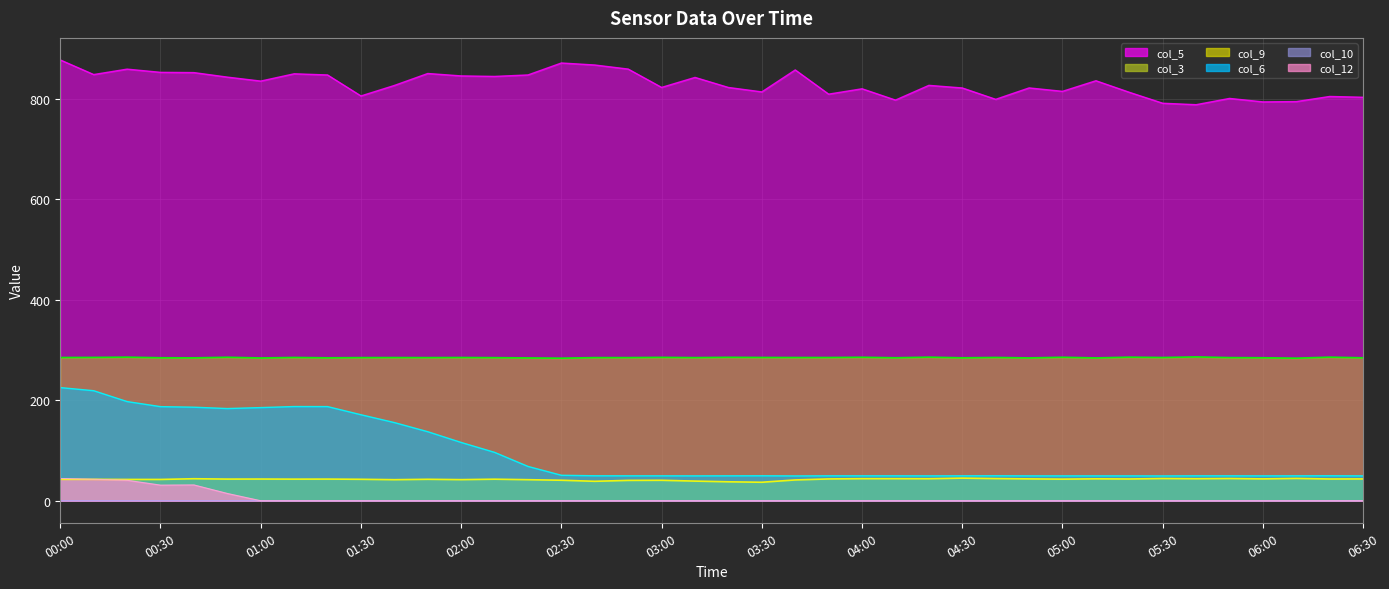

Which label corresponds to the largest value in the chart?

00:00